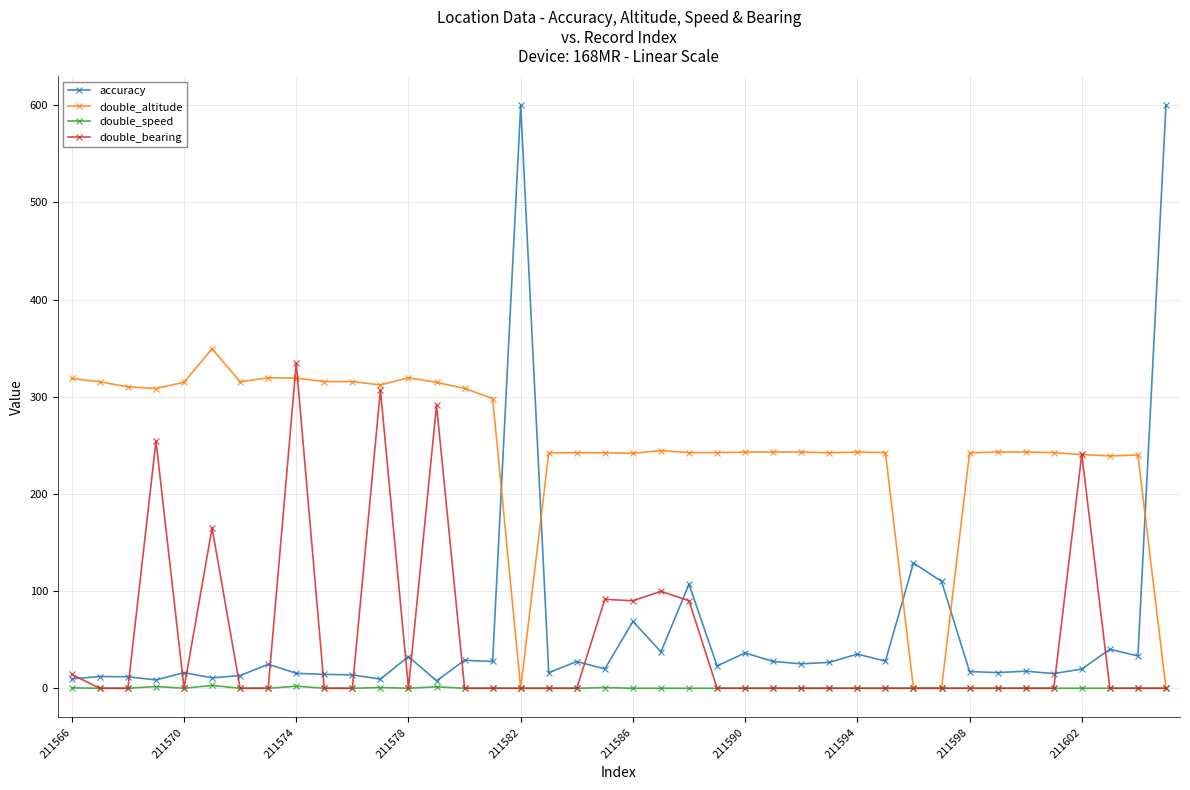

Which series has the largest total across all categories?

double_altitude